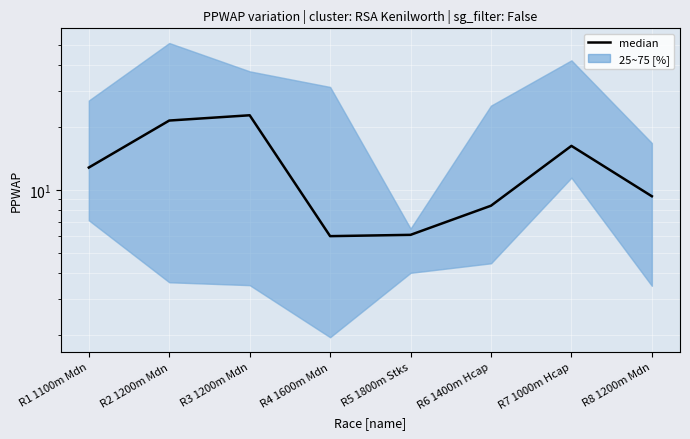

What is the value of the 5th point from the left?

6.1